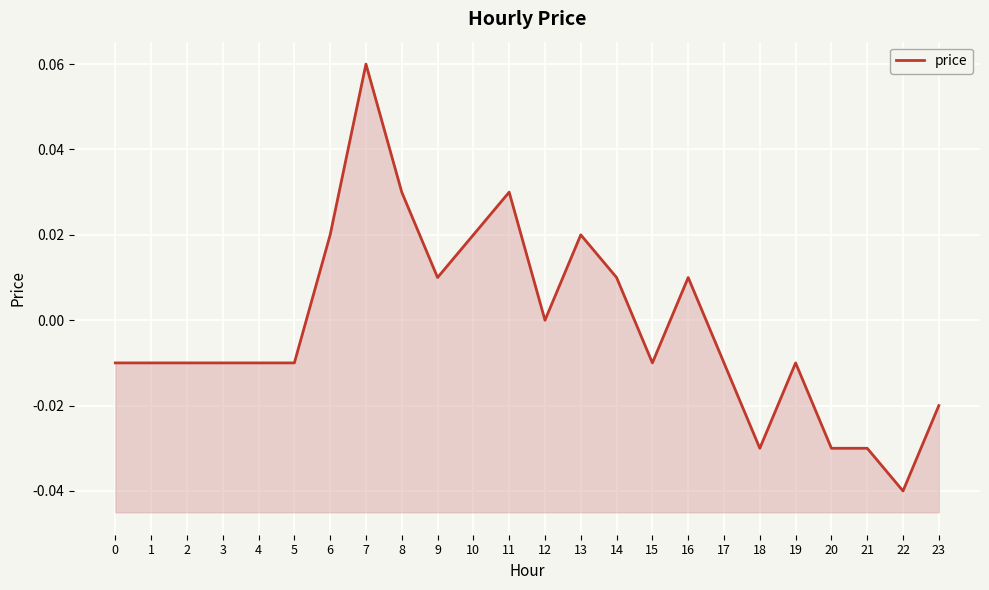

How many values are below 0?

14